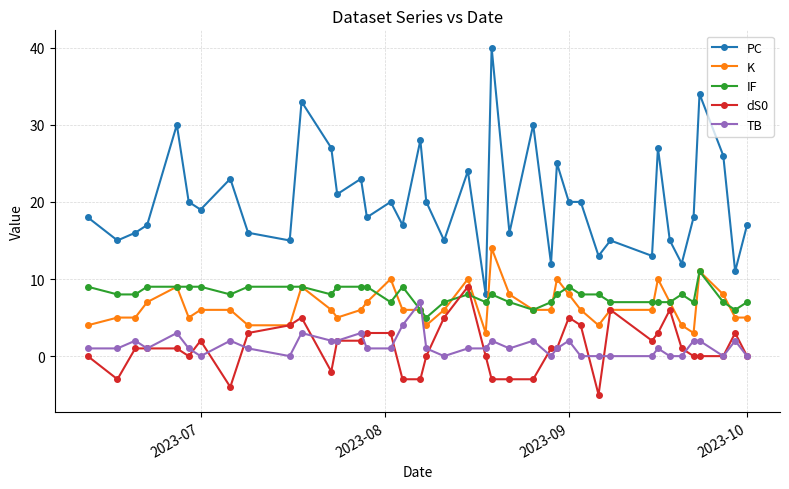

What is the difference between the second highest and second lowest values in the TB series?

4